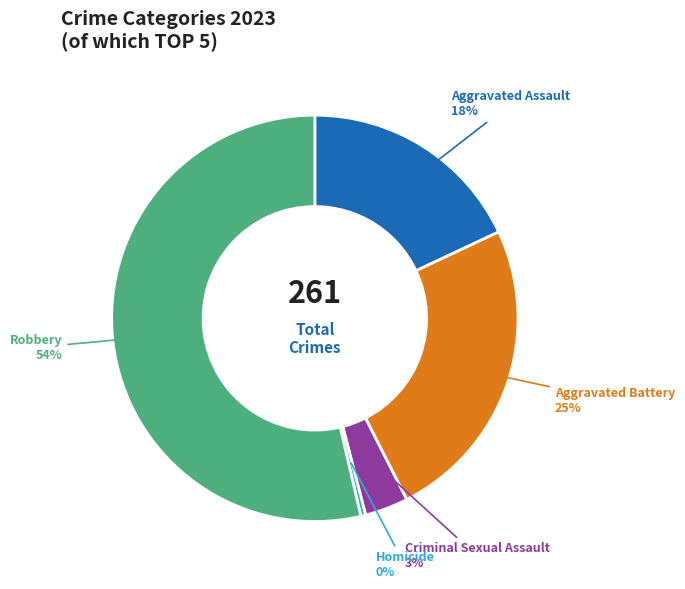

To the nearest percent, what is the average slice percentage?

20%